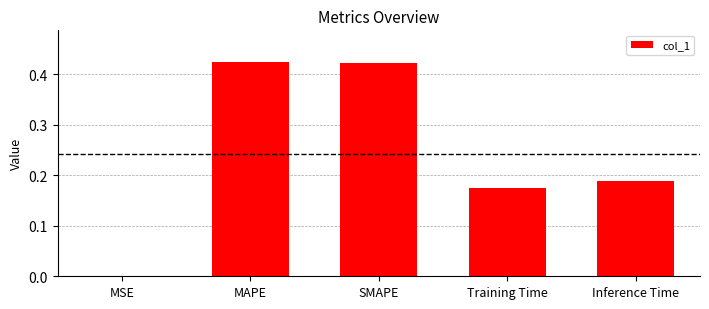

True or false: the data shows 0.0 at MSE.

True